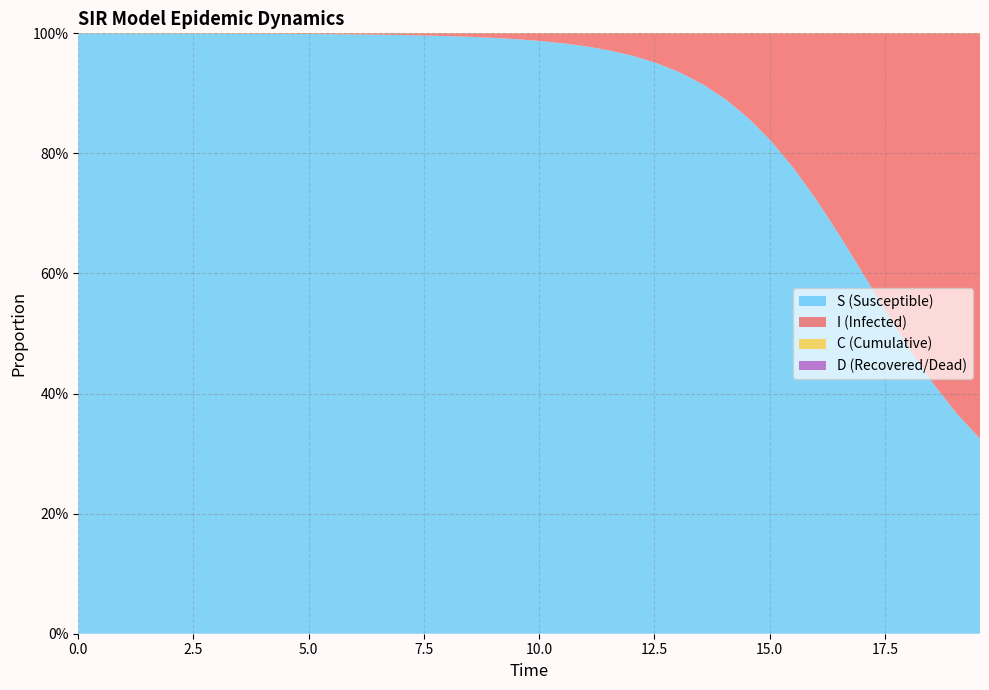

Is the value of C at 36 greater than the value of D at 19?

No